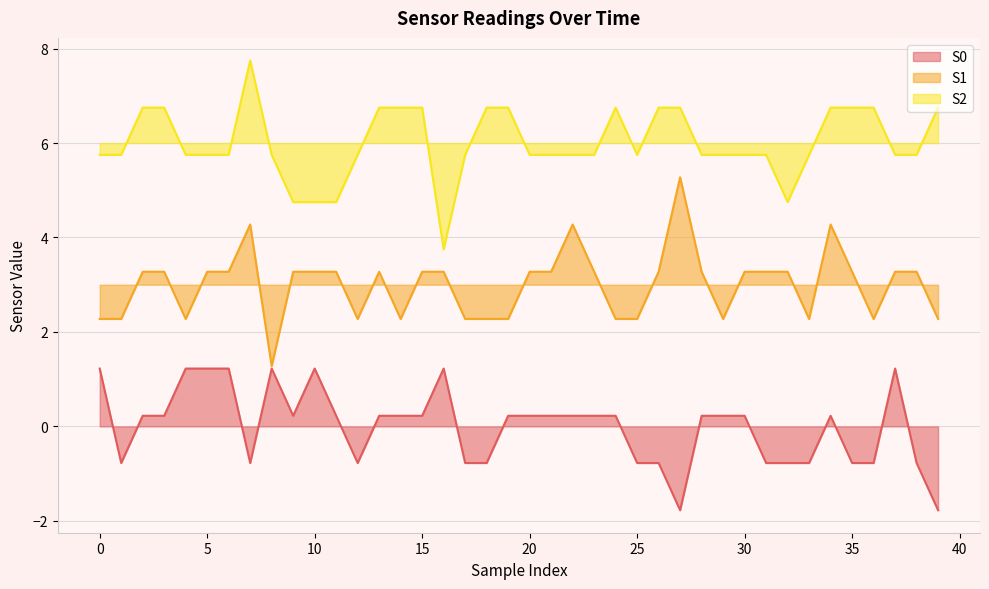

Count the number of data series in this chart.

3